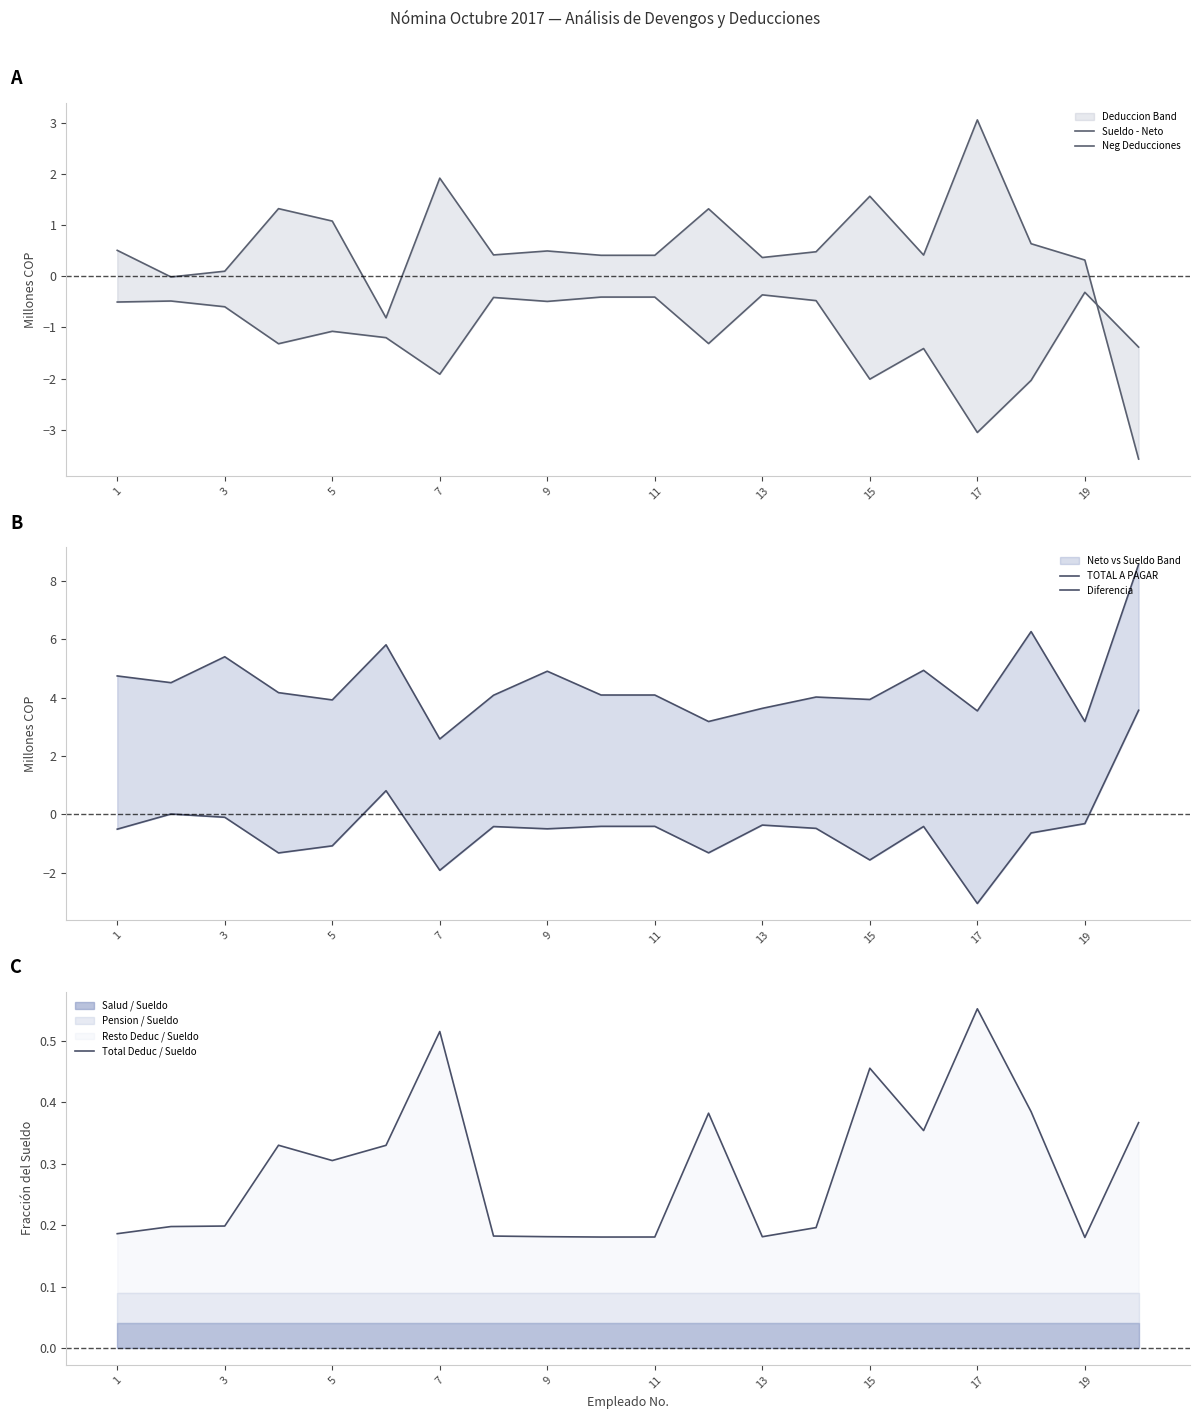

True or false: TOTAL A PAGAR and Total Deduc / Sueldo intersect in this chart.

False